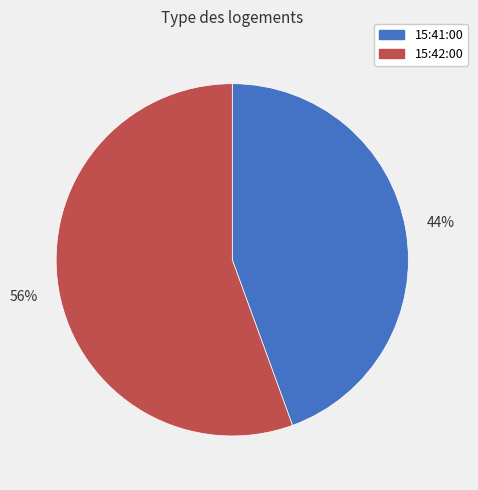

True or false: 15:42:00 accounts for 56% of the total.

True